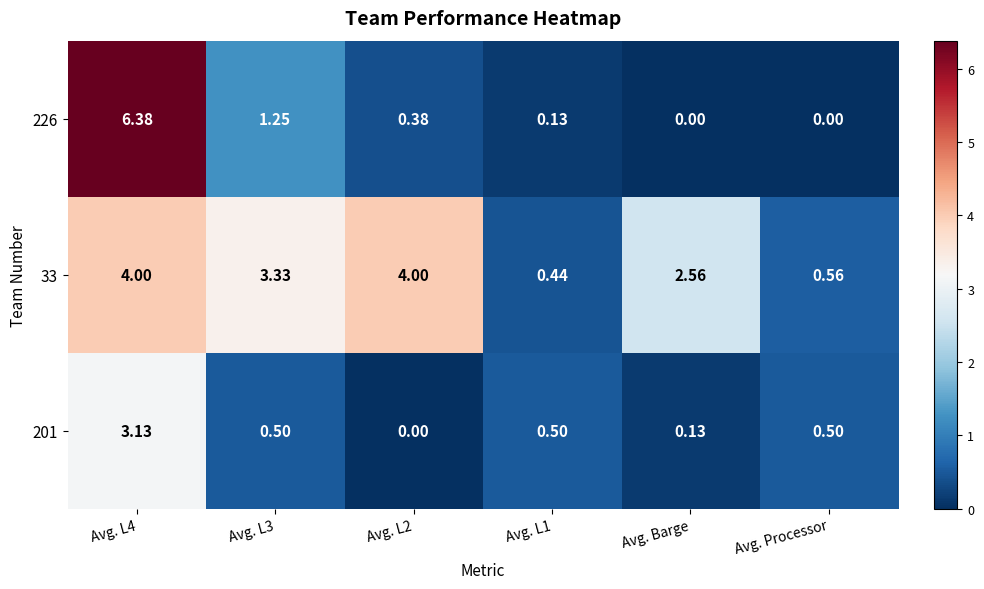

Is the value of 201 at Avg. Processor greater than the value of 226 at Avg. L1?

Yes